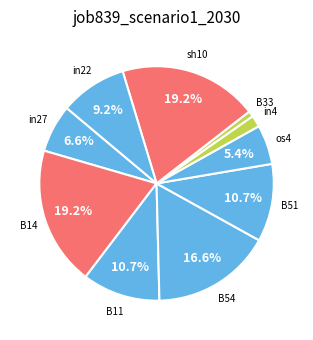

Count the number of slices in the pie.

10